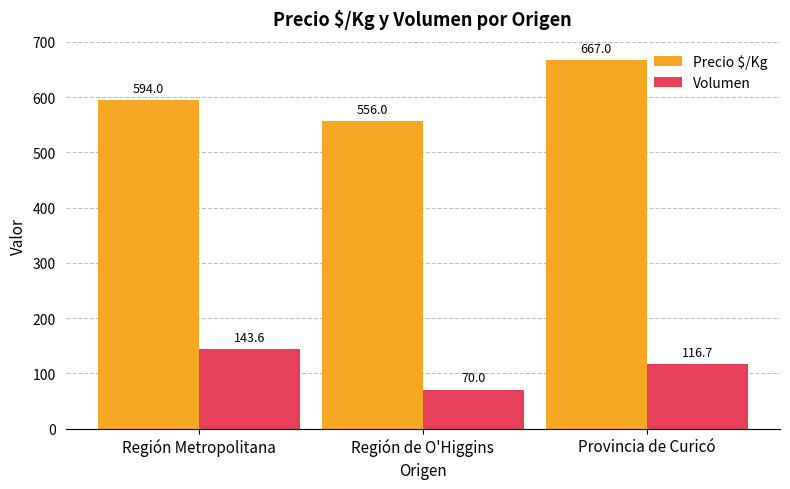

What is the difference between the highest and lowest values at Región Metropolitana?

450.4